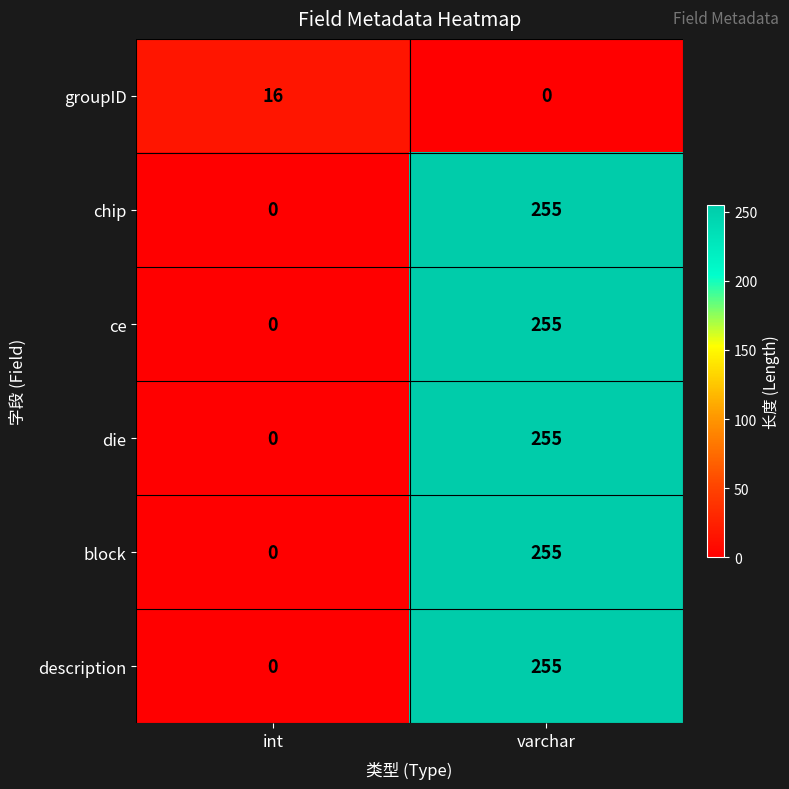

Rank the categories by block value from lowest to highest.

int, varchar